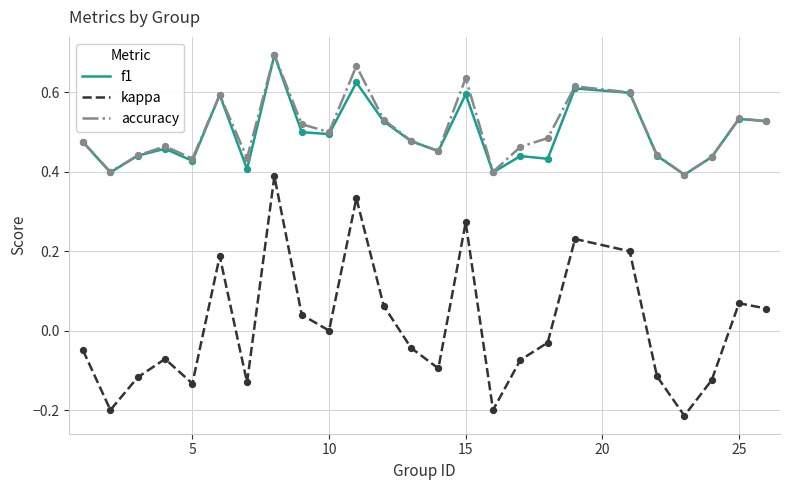

Which series has the largest range (max minus min)?

kappa